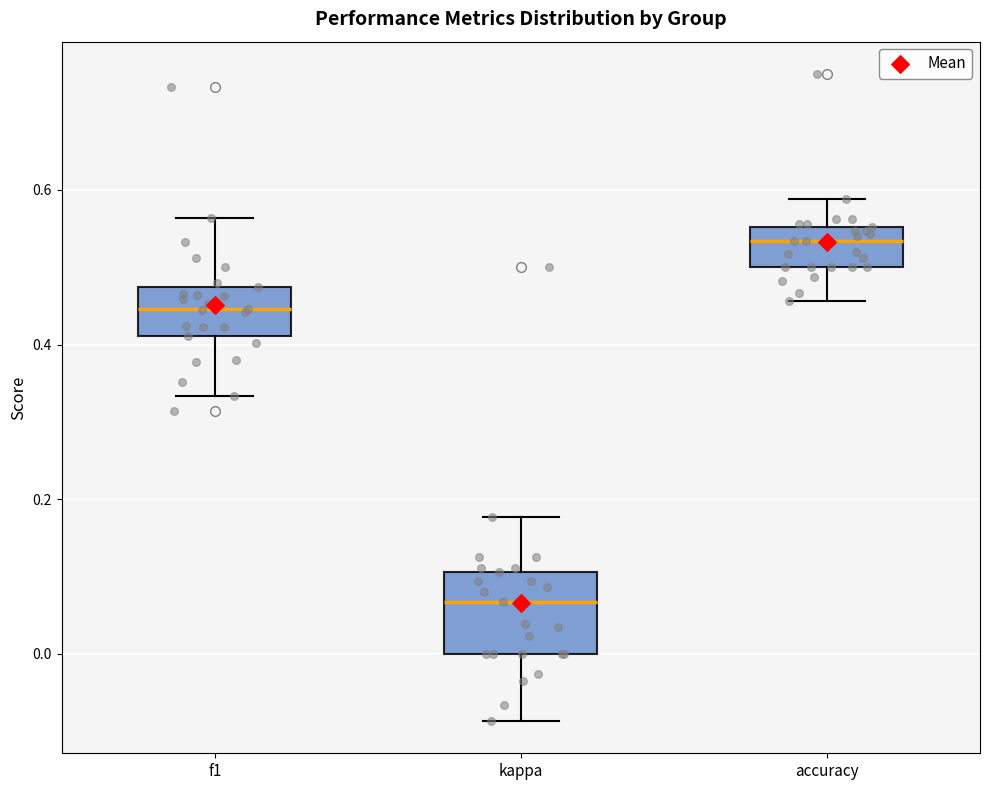

Reading left to right, read every box against the y-axis: the position of its median line, the range the box covers, and the ends of its whiskers. The values are not printed on the chart, so give them approximately, as read against the axis.

f1: median 0.44, box 0.42 to 0.48, whiskers 0.34 to 0.56
kappa: median 0.06, box 0.00 to 0.10, whiskers -0.08 to 0.18
accuracy: median 0.54, box 0.50 to 0.56, whiskers 0.46 to 0.58